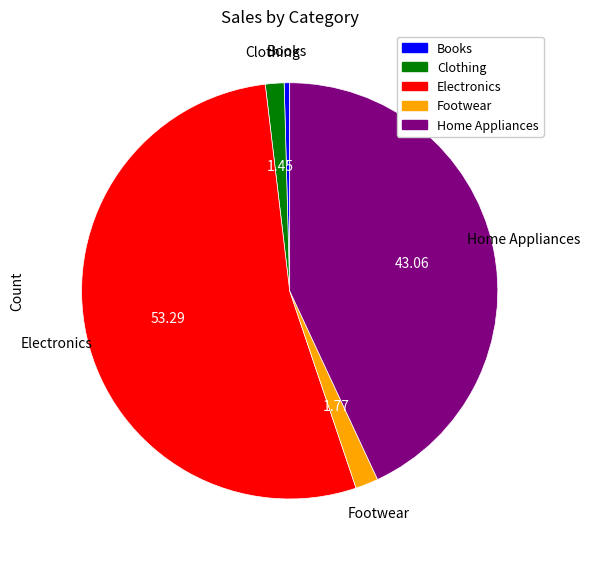

The Home Appliances slice represents 43% of the pie. True or false?

True